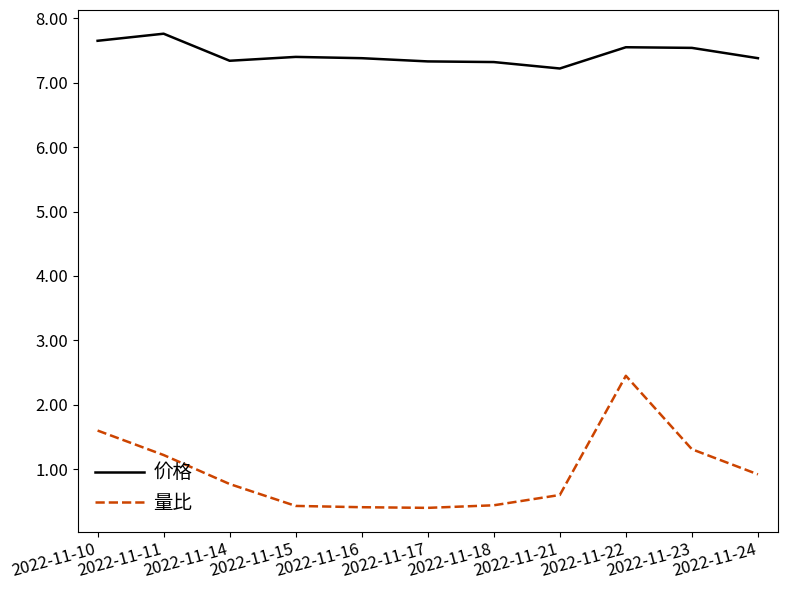

What is the sum of all 价格 values?

81.9